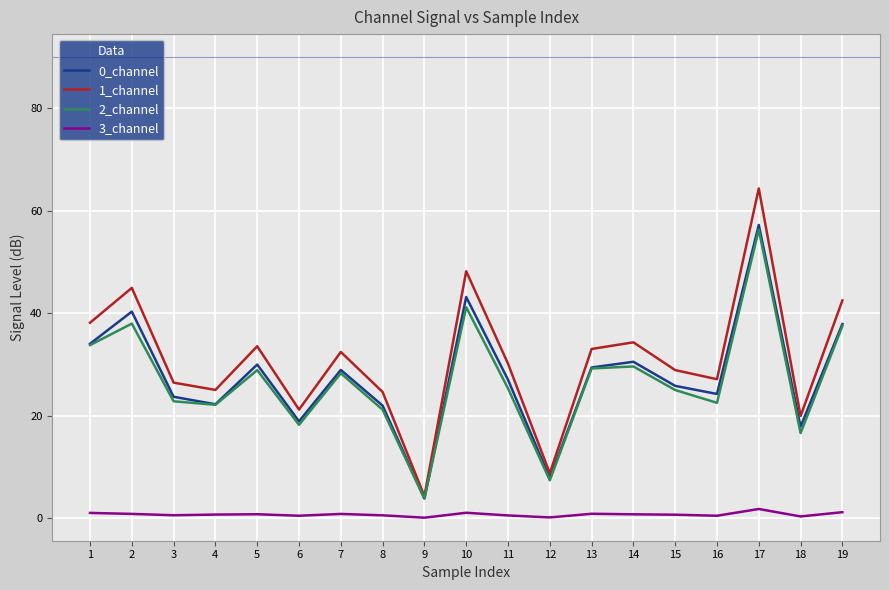

True or false: 3_channel and 2_channel cross at least once.

False